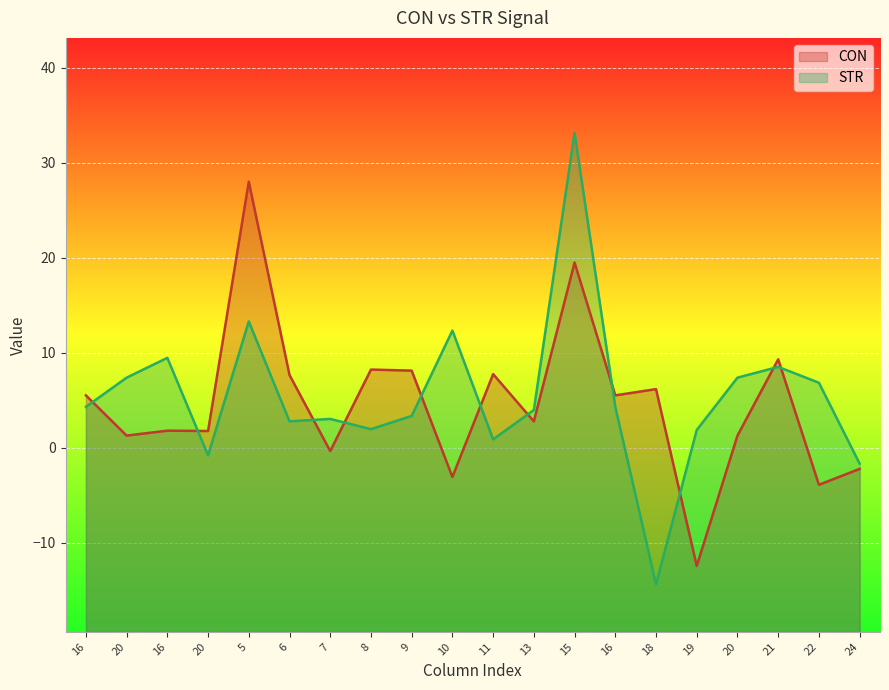

What is the sum of the CON values at 5 and 19?

15.5